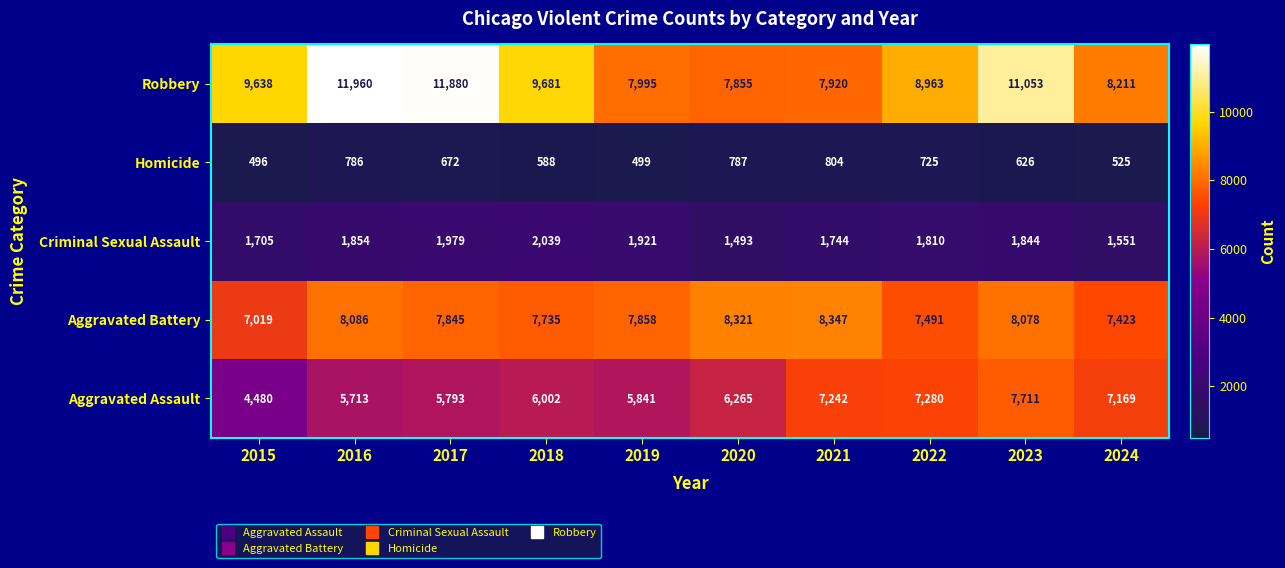

How many values in the Homicide series are below 672?

5